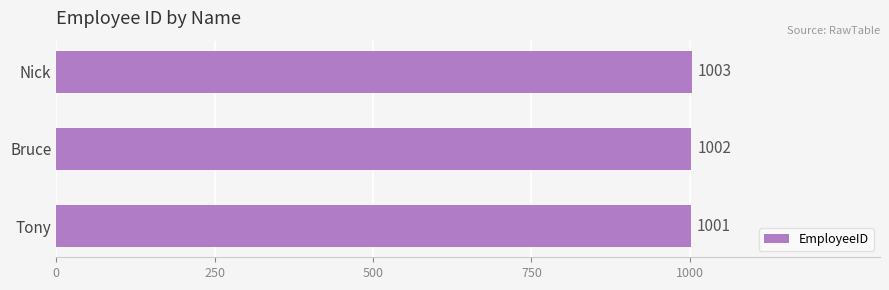

Are the bars horizontal?

Yes